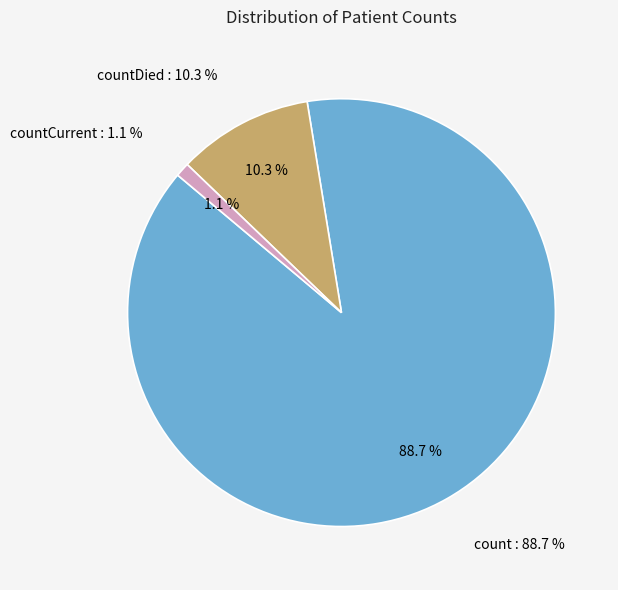

Count the number of slices in the pie.

3